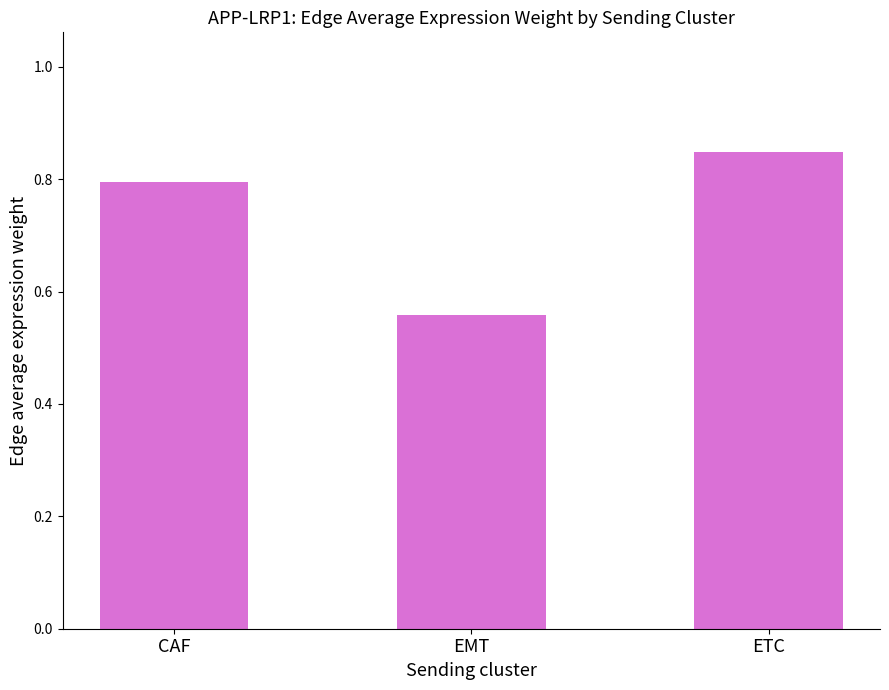

The chart shows a value of 1.4 at ETC. True or false?

False